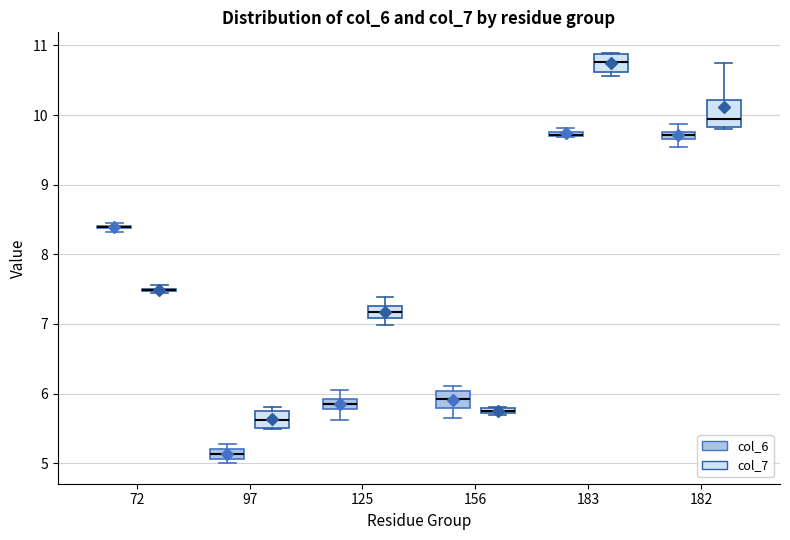

Comparing the boxes themselves (not the whiskers), which one is the tallest?

182 (col_7)